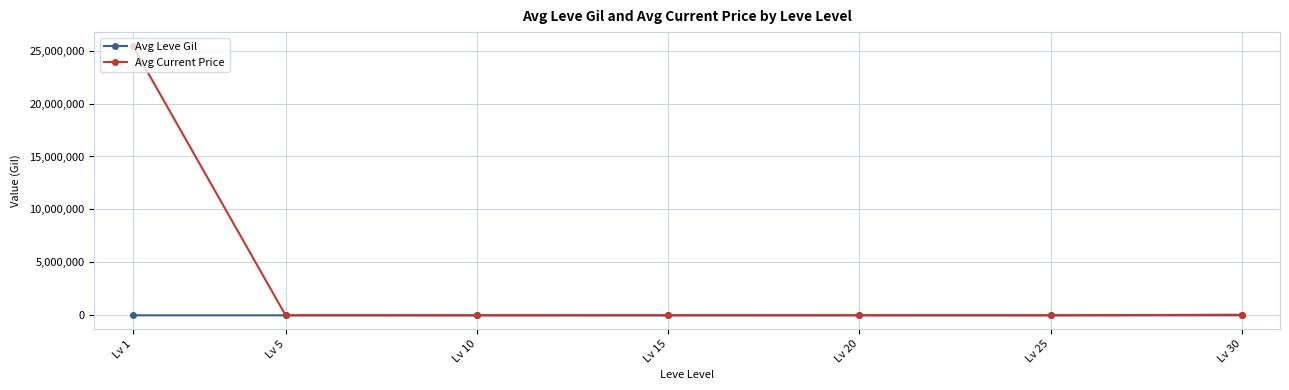

At which category is the sum across all series the highest?

Lv 1